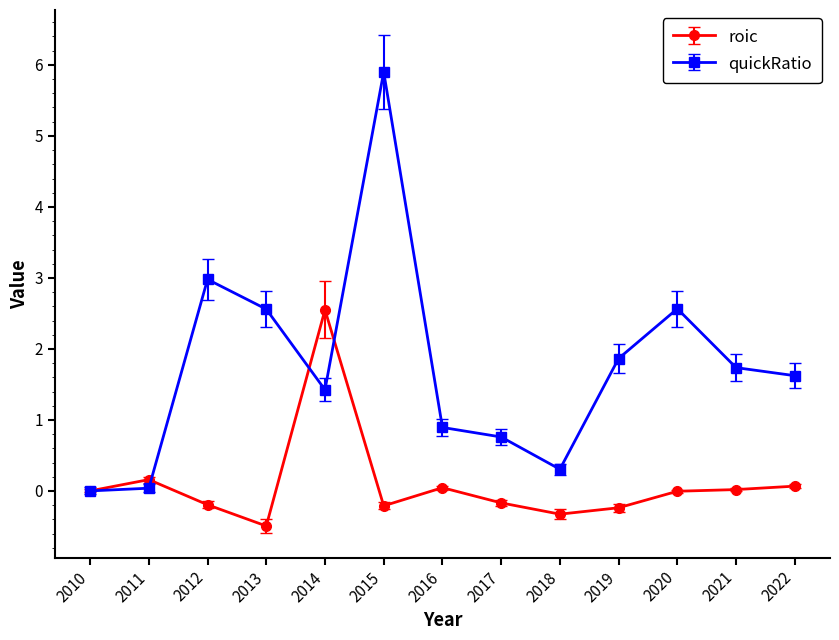

At 2016, list the series in order from largest to smallest.

quickRatio, roic